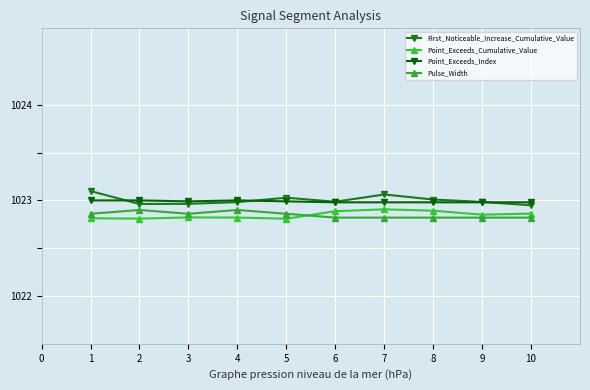

True or false: Pulse_Width and Point_Exceeds_Index cross at least once.

False